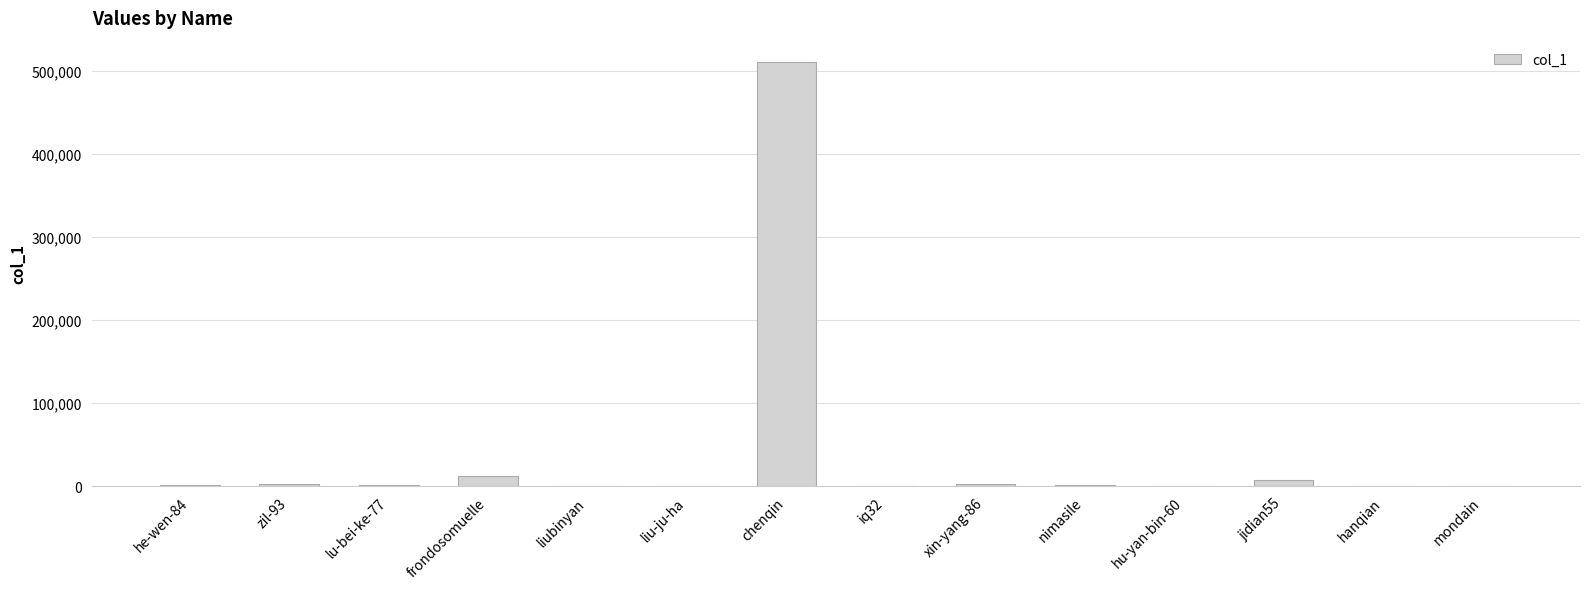

What is the greatest value displayed?

510679